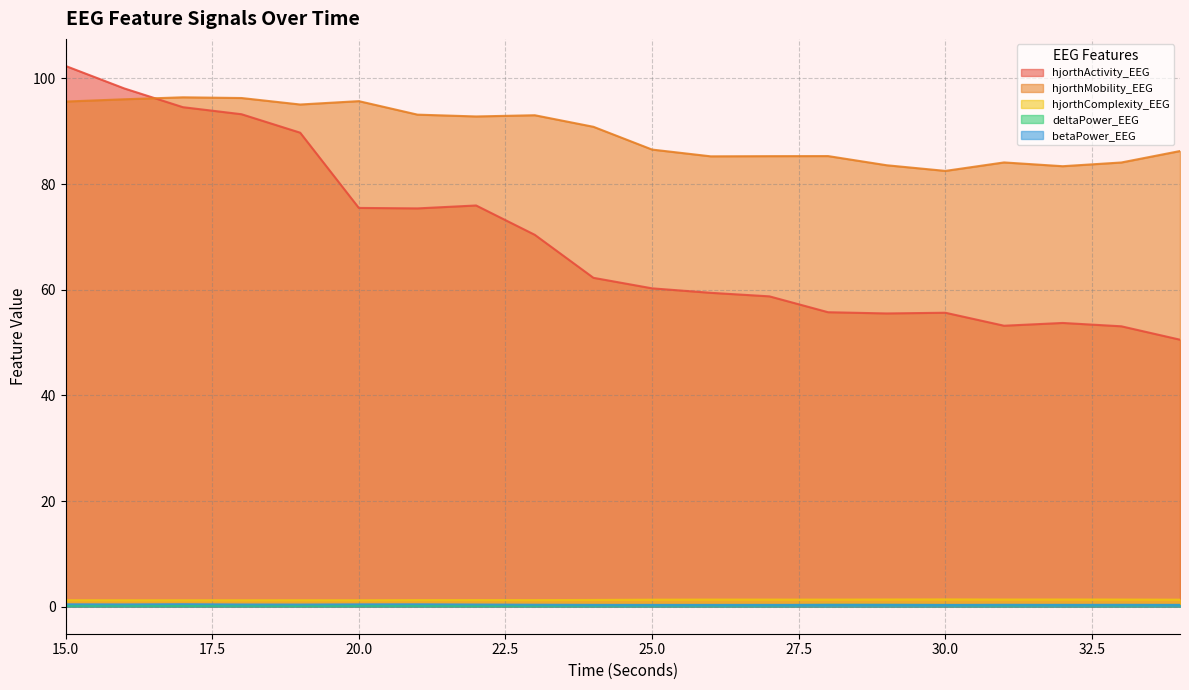

Count the number of data series in this chart.

5